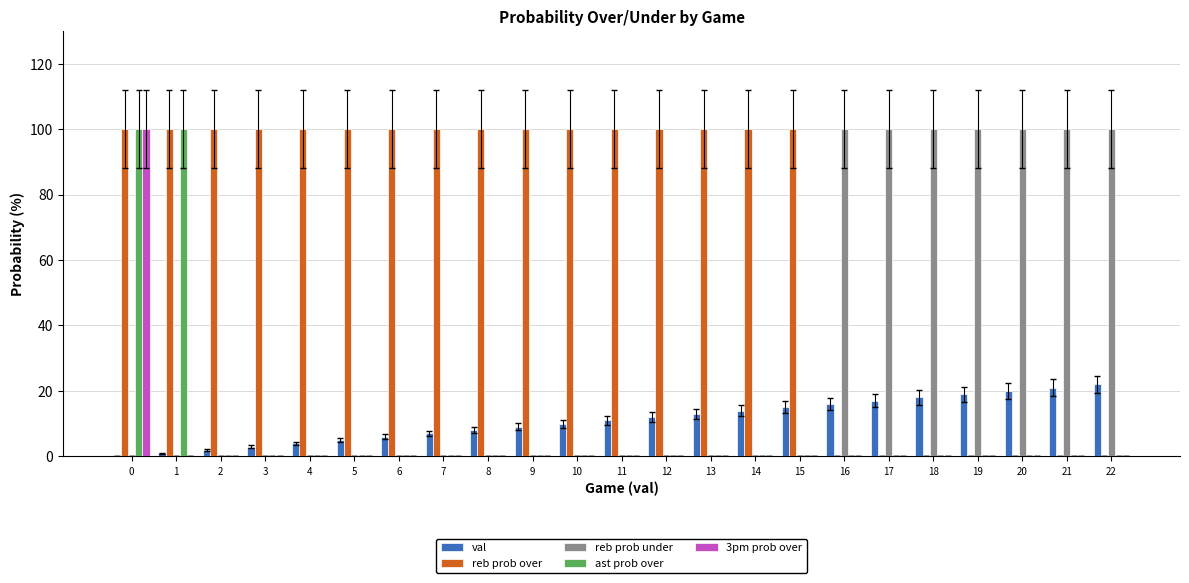

The reb prob under series shows 0 at 1. True or false?

True